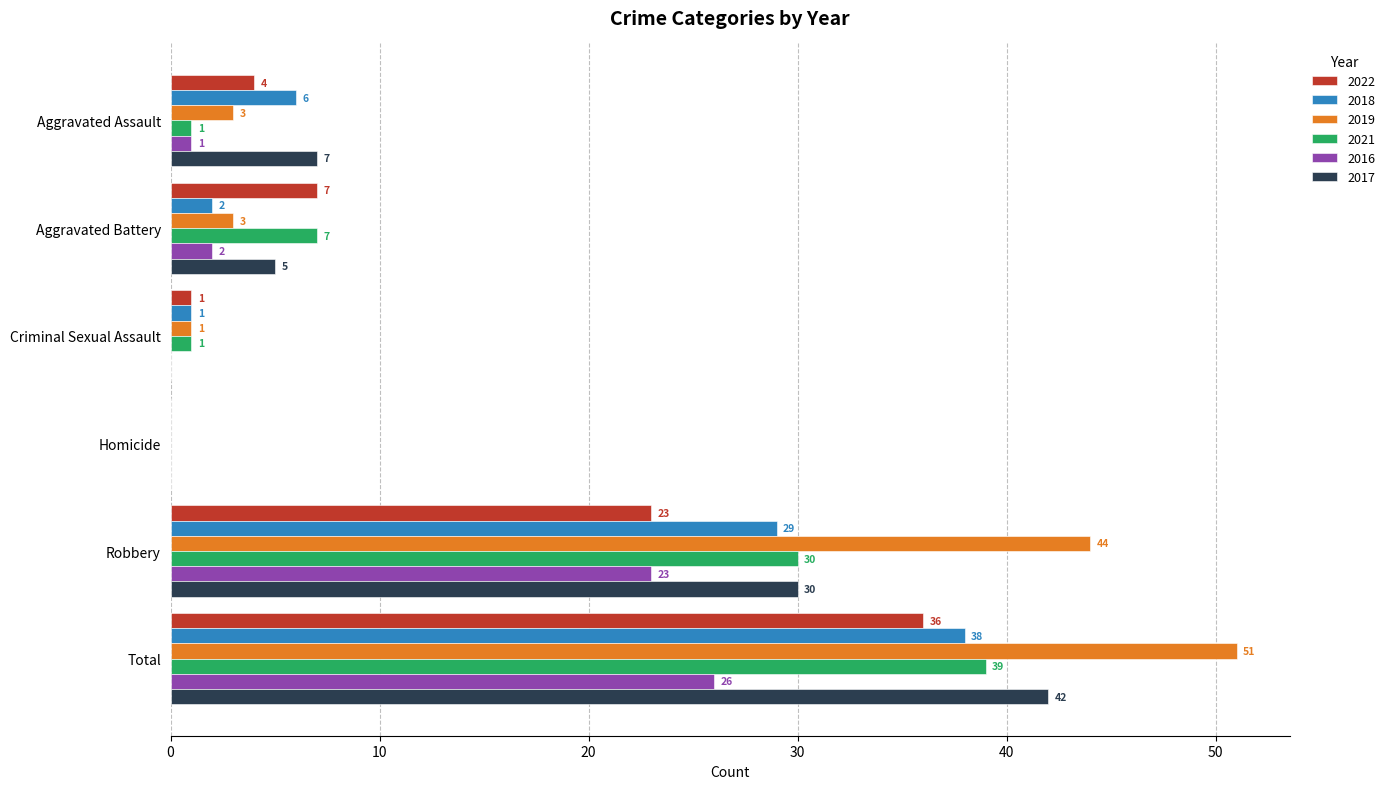

At which category is the sum across all series the highest?

Total